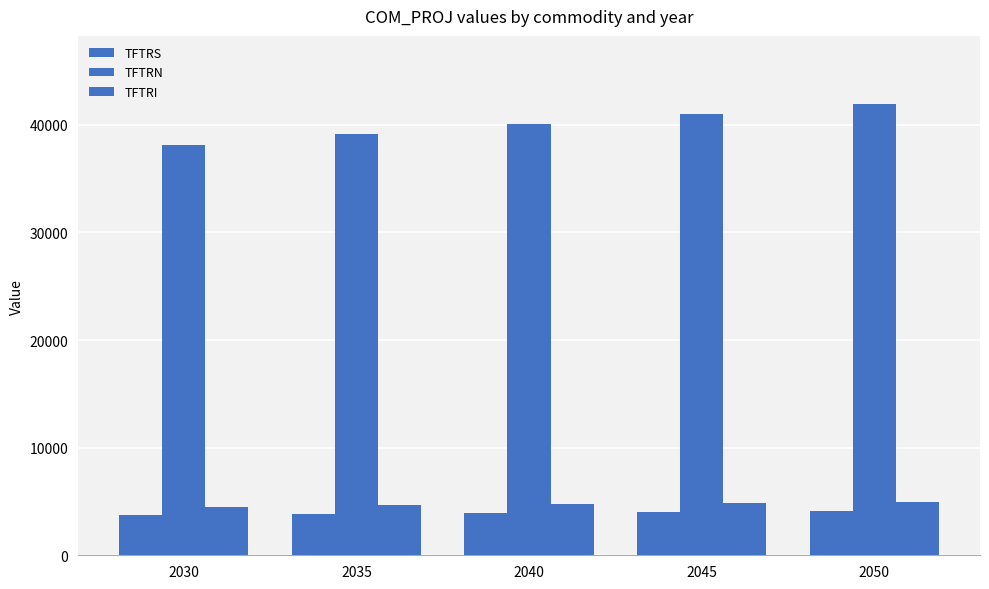

Between 2035 and 2040, which is larger?

2040